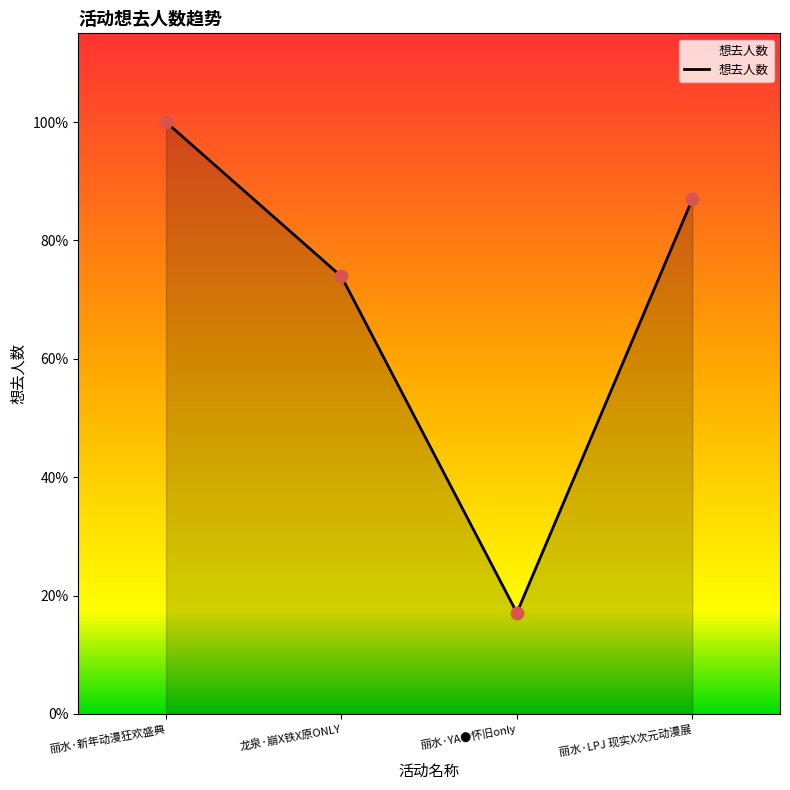

Does the chart have visible grid lines?

No